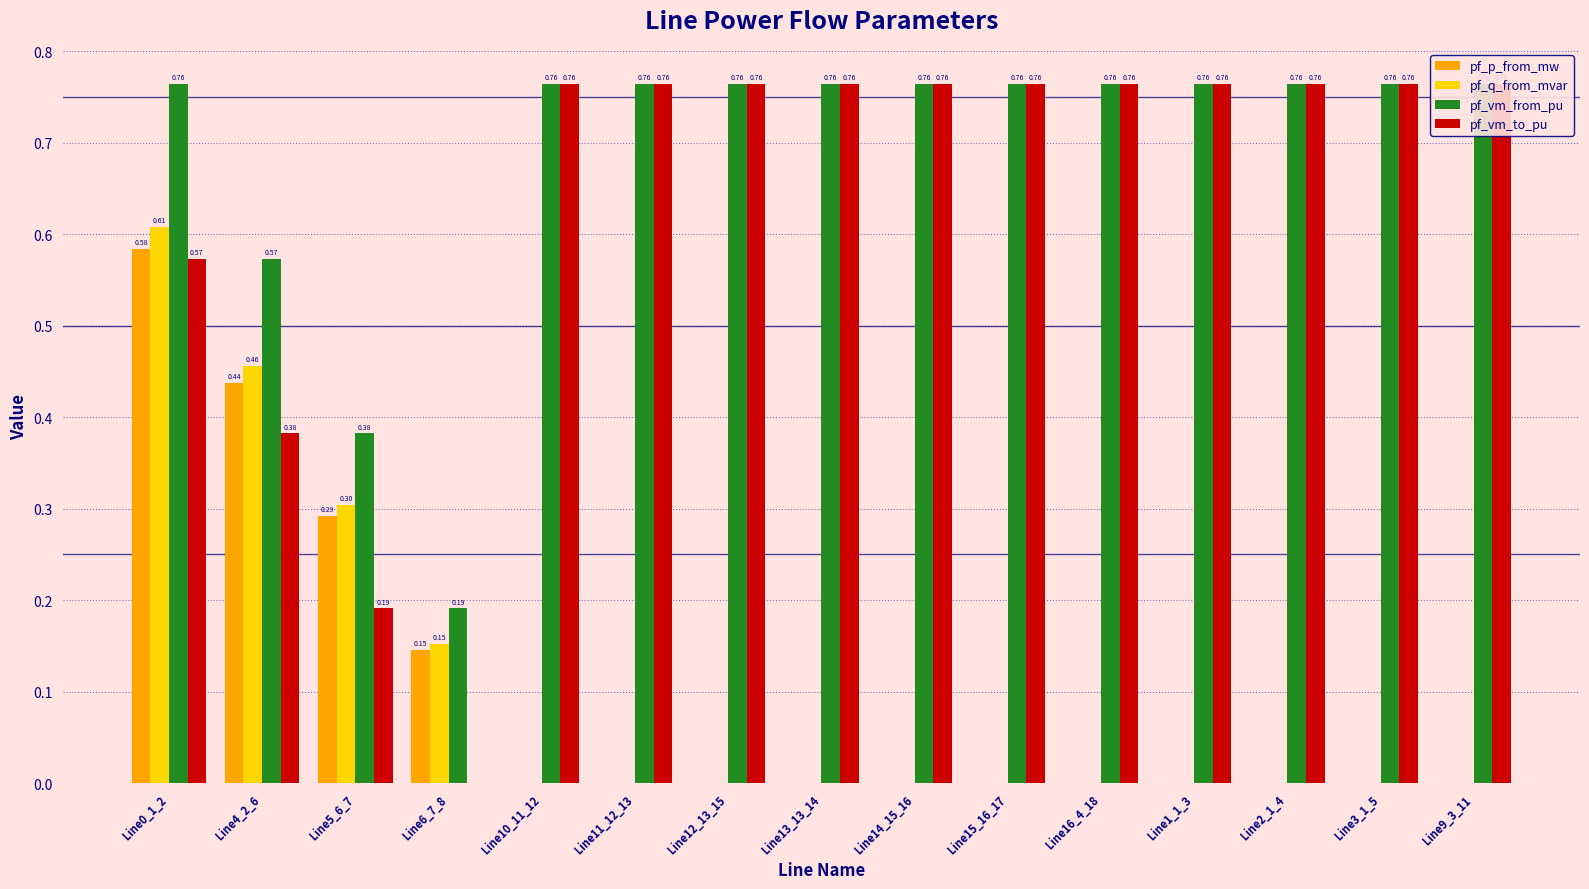

Which series changed the most between Line5_6_7 and Line9_3_11?

pf_vm_to_pu